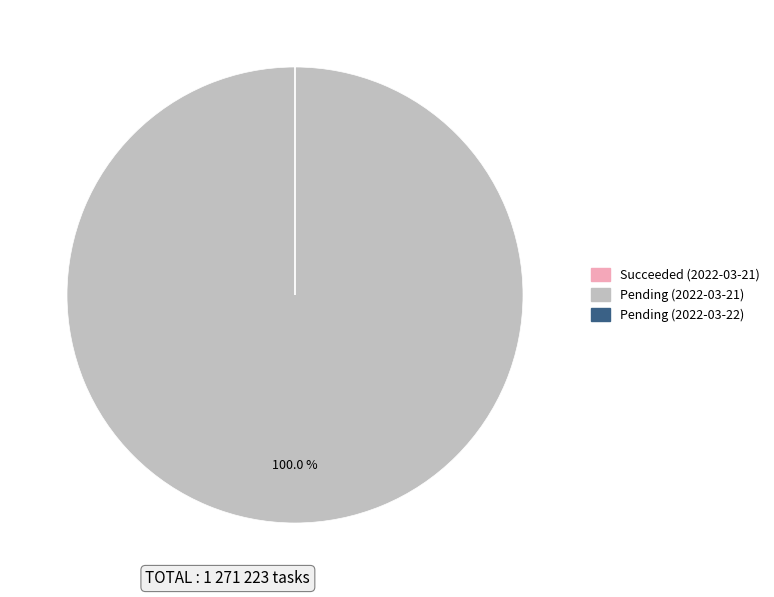

Which category has the biggest portion of the pie?

Pending (2022-03-21)